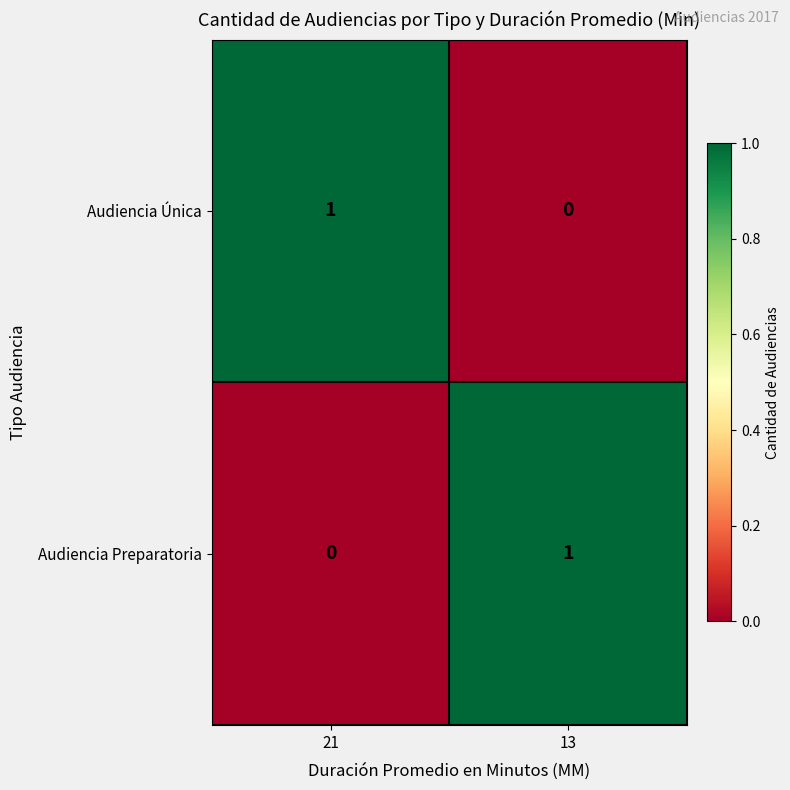

How many series are shown in this chart?

2